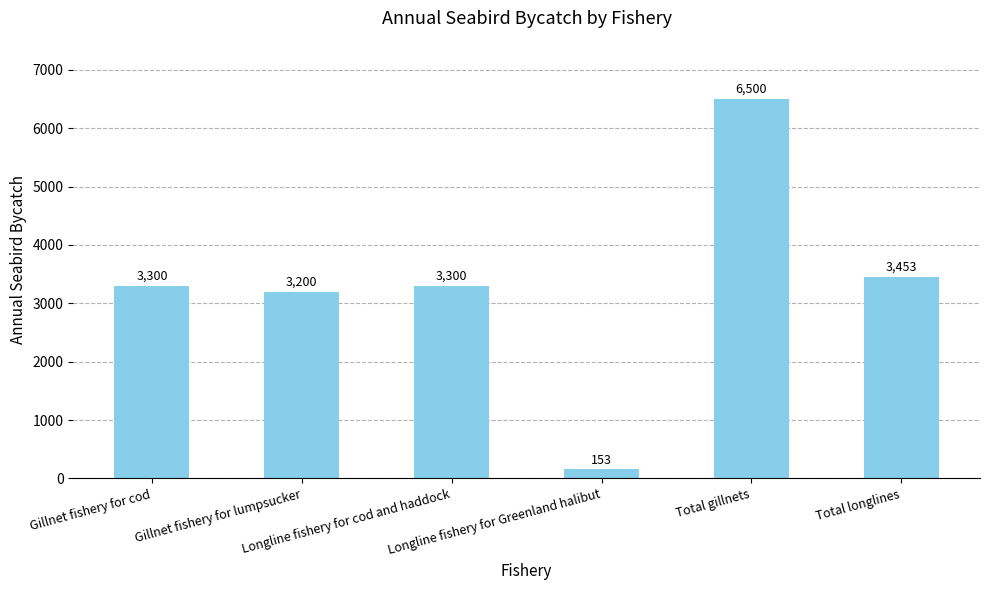

True or false: the data shows 3453 at Total longlines.

True